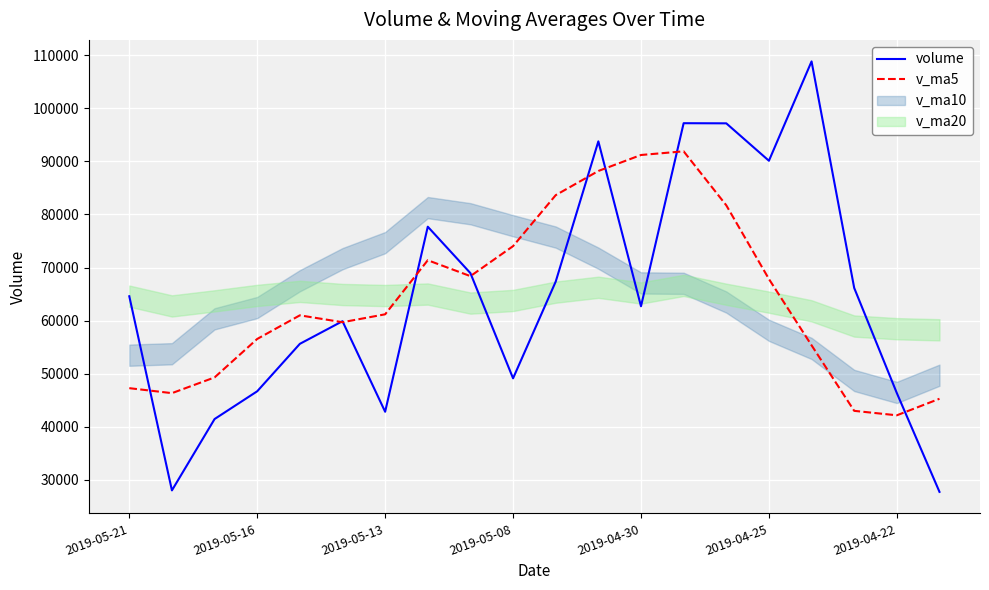

Reading left to right, transcribe all the data shown in this chart.

volume: 64585.9	28013.3	41454.5	46686.4	55622.8	59889.4	42827.9	77692.0	68942.7	49126.6	67347.5	93770.8	62702.2	97191.2	97167.0	90117.9	108833.3	66152.6	46342.1	27732.2
v_ma5: 47272.6	46333.3	49296.2	56543.7	60994.9	59695.7	61187.3	71375.9	68377.9	74027.7	83635.8	88189.8	91202.3	91892.4	81722.6	67835.6	55345.5	43000.1	42160.0	45274.8